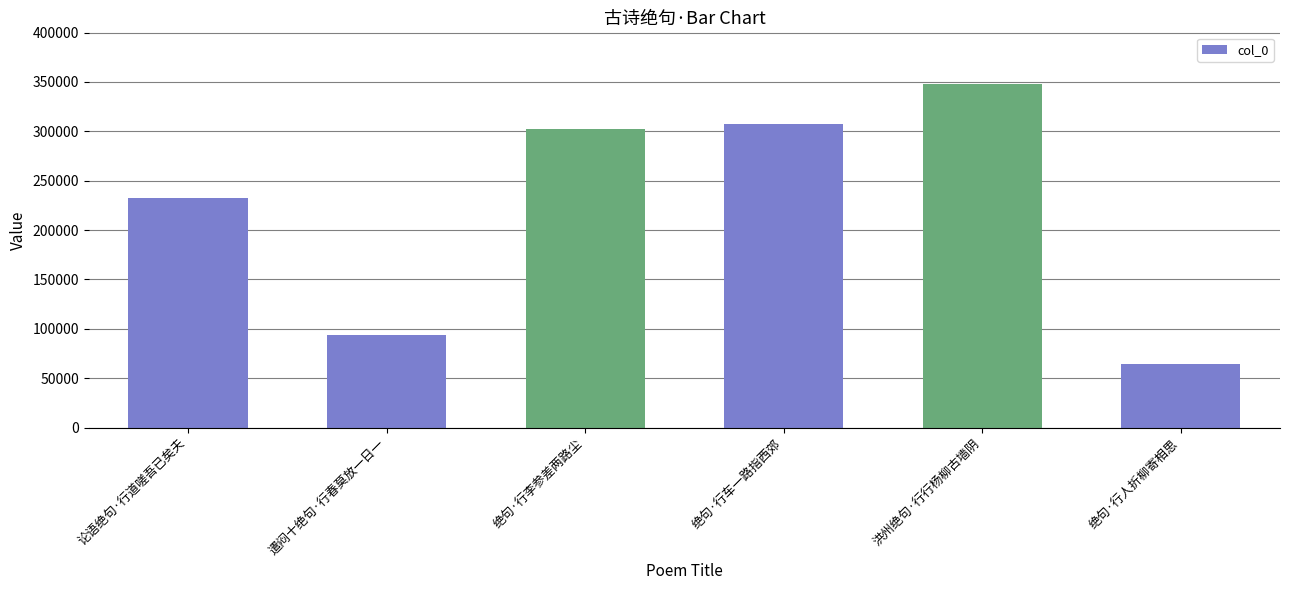

What position from the right is 绝句·行车一路指西郊?

3